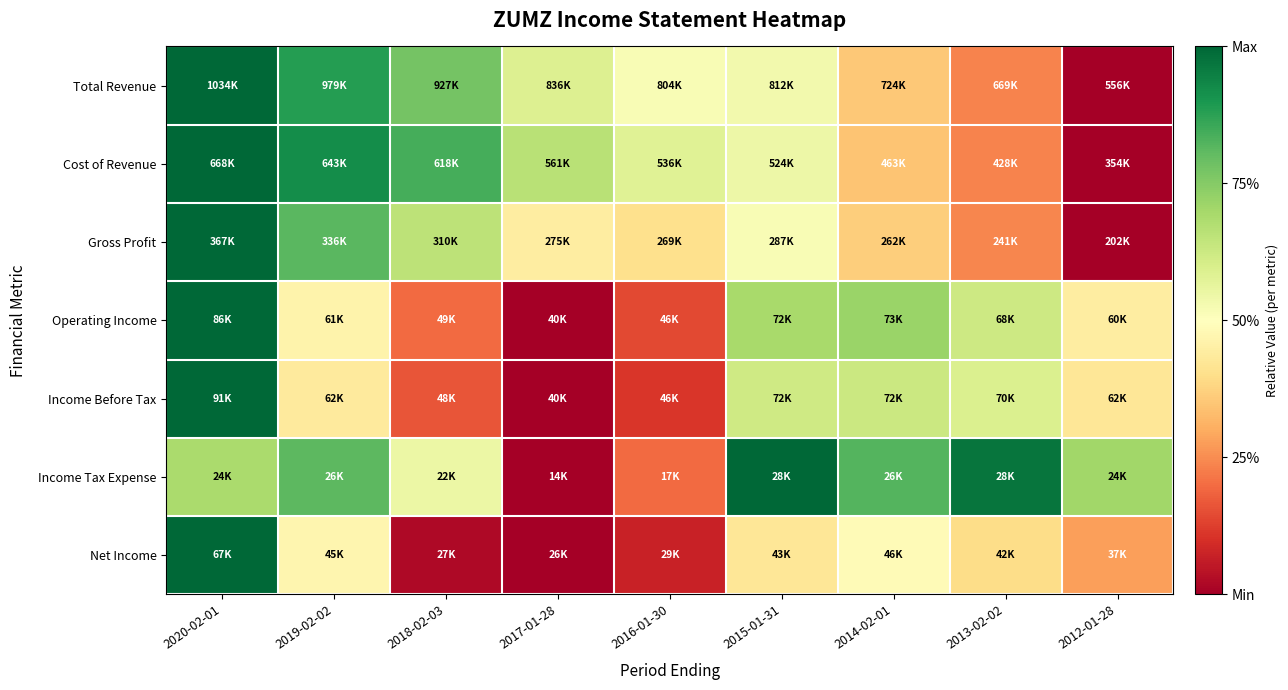

Which series has the widest spread of values?

Total Revenue